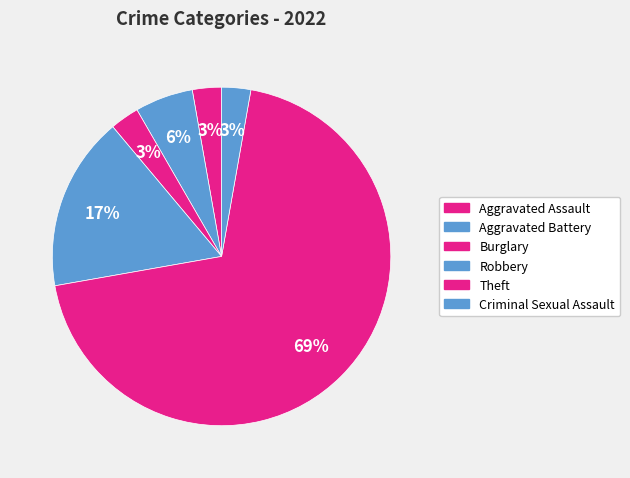

What percentage is NOT represented by Robbery?

83.3%